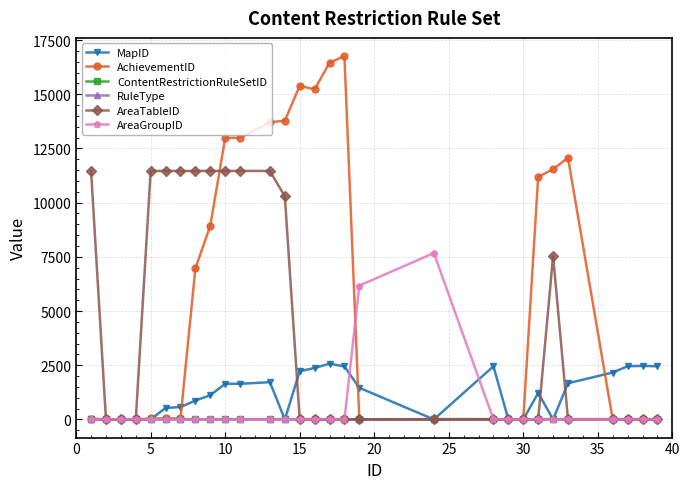

Which series has the widest spread of values?

AchievementID